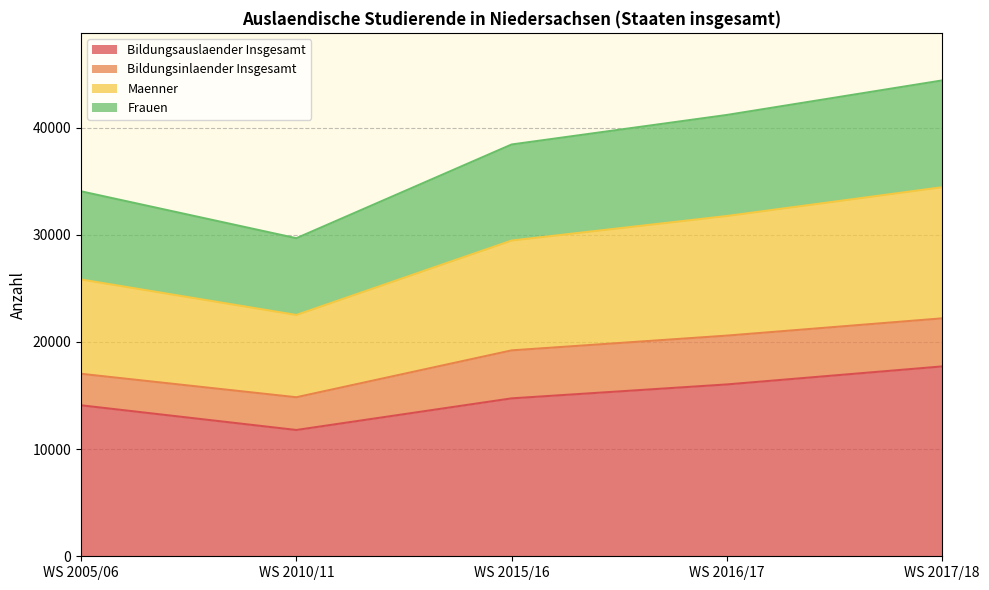

Which category has the highest value in the Bildungsauslaender Insgesamt series?

WS 2017/18